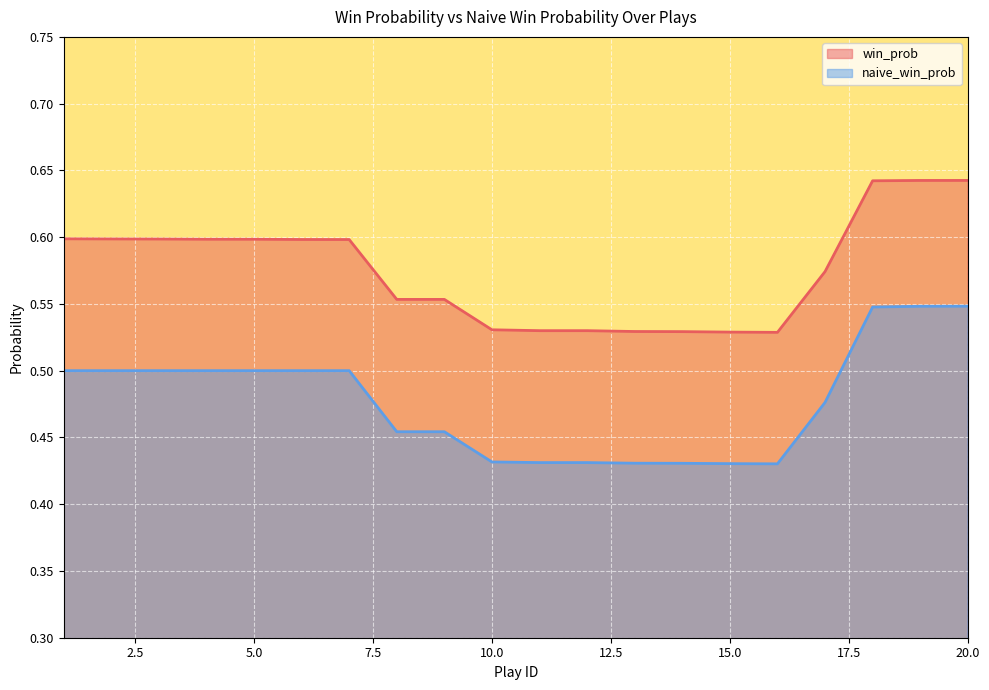

Which series changed the most between 9 and 17?

naive_win_prob